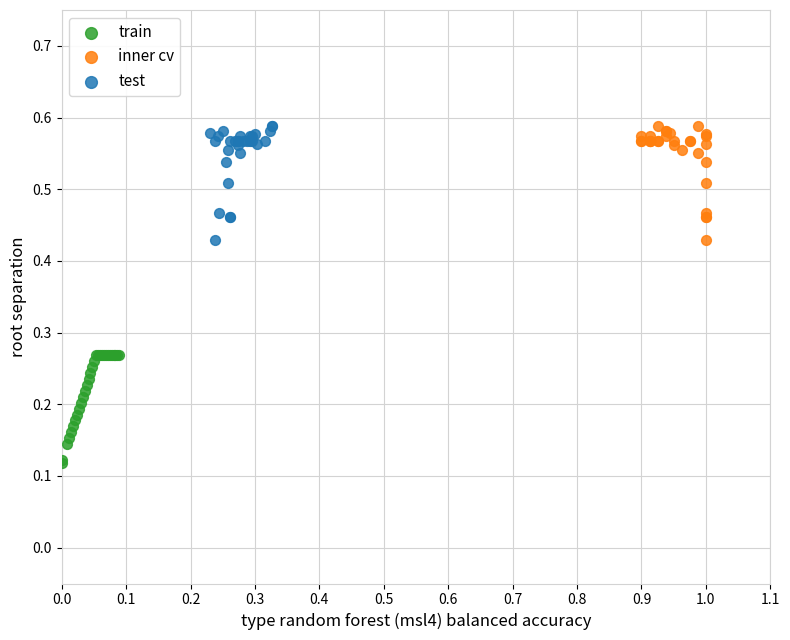

Which series contains the lowest Y value?

train